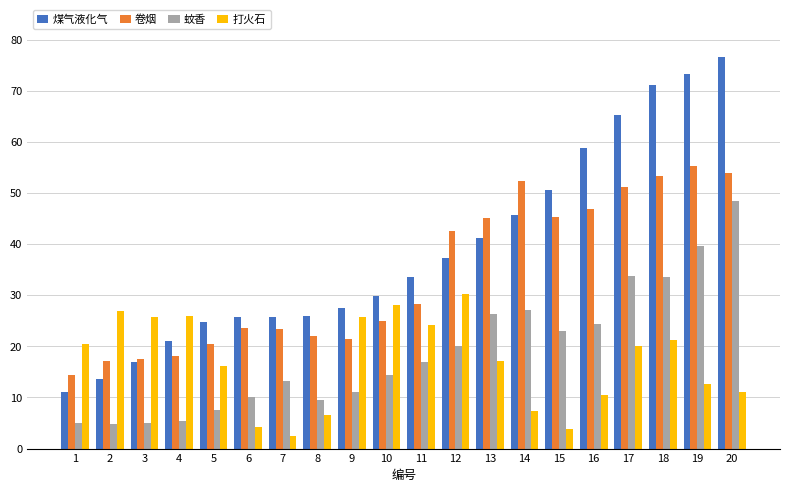

What is the maximum value shown in the chart?

76.7